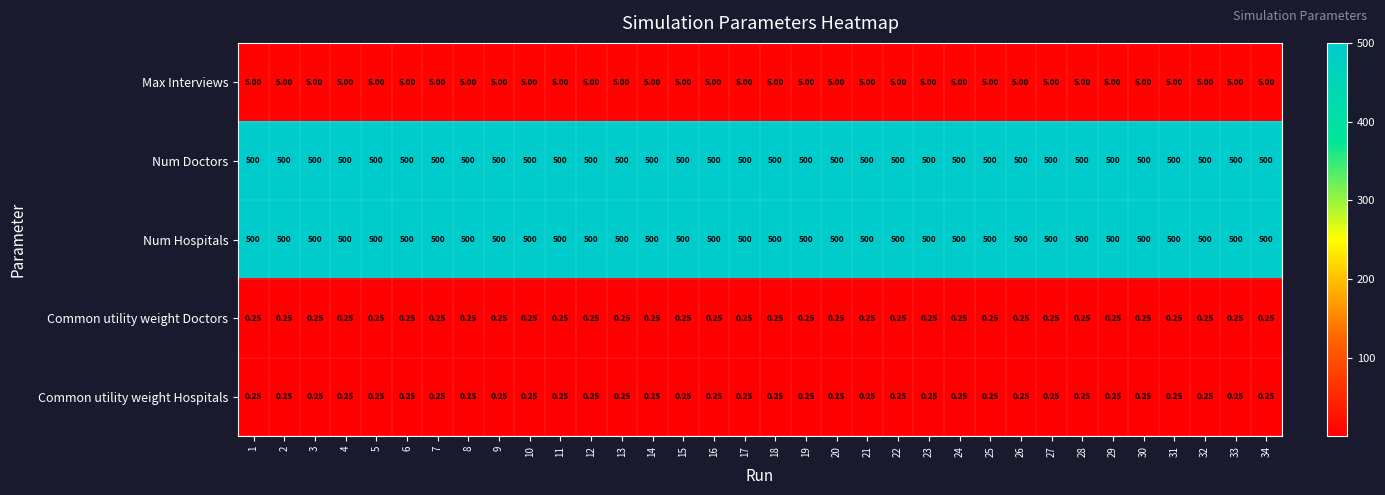

Is the value of Common utility weight Hospitals at 21 greater than the value of Num Hospitals at 32?

No